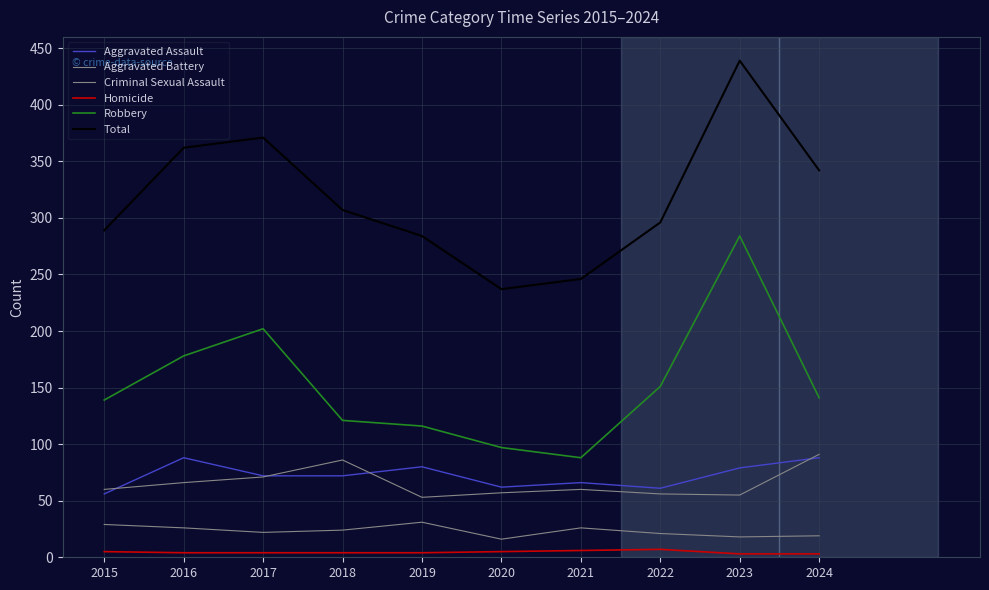

Rank the categories by Homicide value from highest to lowest.

2022, 2021, 2015, 2020, 2016, 2017, 2018, 2019, 2023, 2024